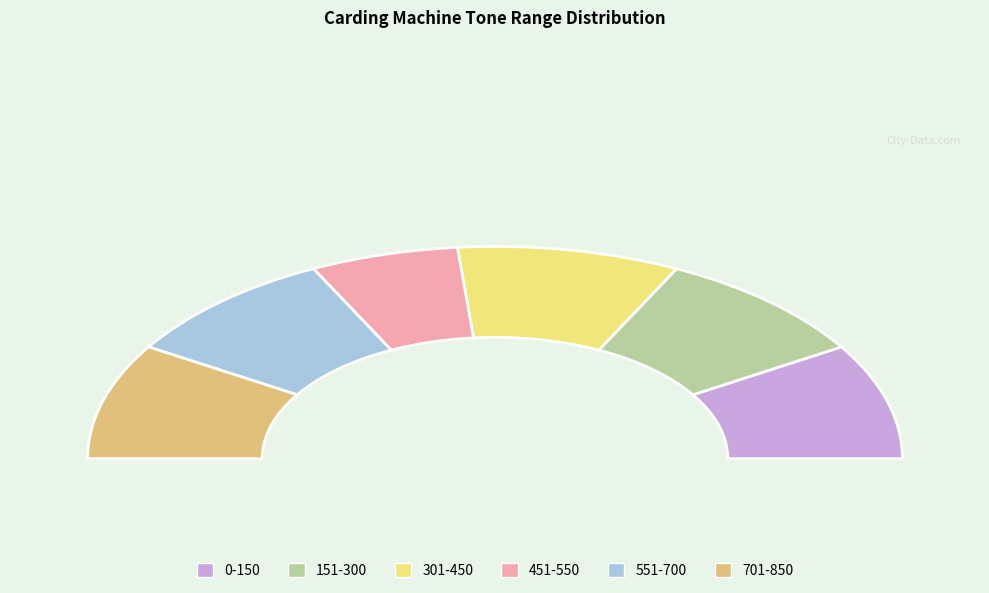

How many segments does this pie chart have?

6